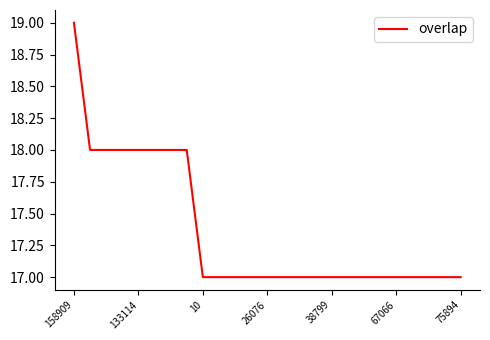

Reading left to right, transcribe all the data shown in this chart.

19	18	18	18	18	18	18	18	17	17	17	17	17	17	17	17	17	17	17	17	17	17	17	17	17